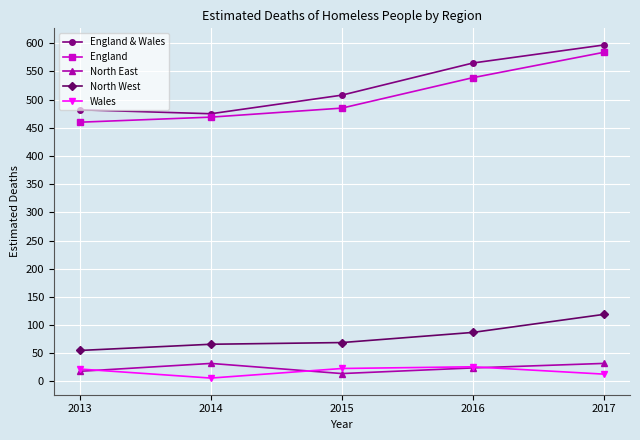

What is the value of the England & Wales point at the 4th from the left?

565